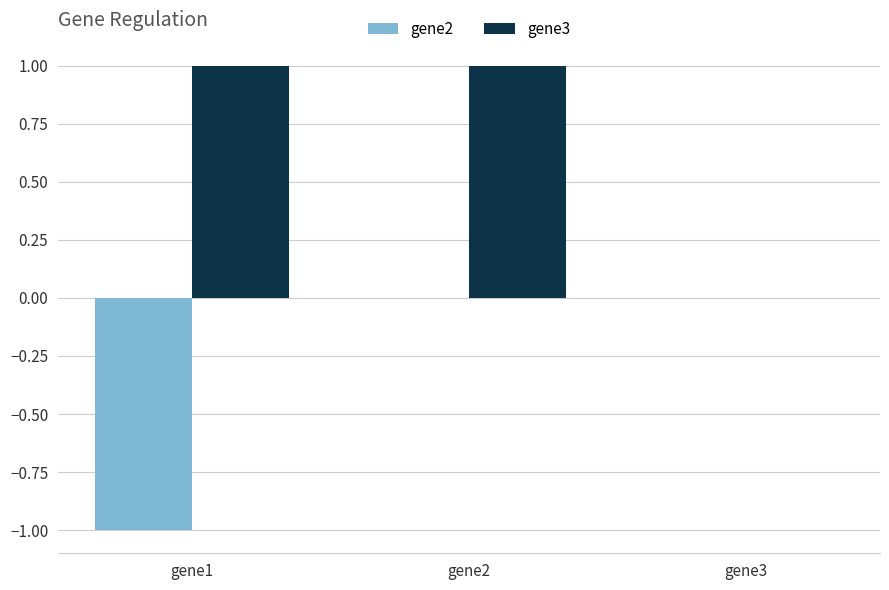

True or false: gene3 has a value of 0 at gene1.

False